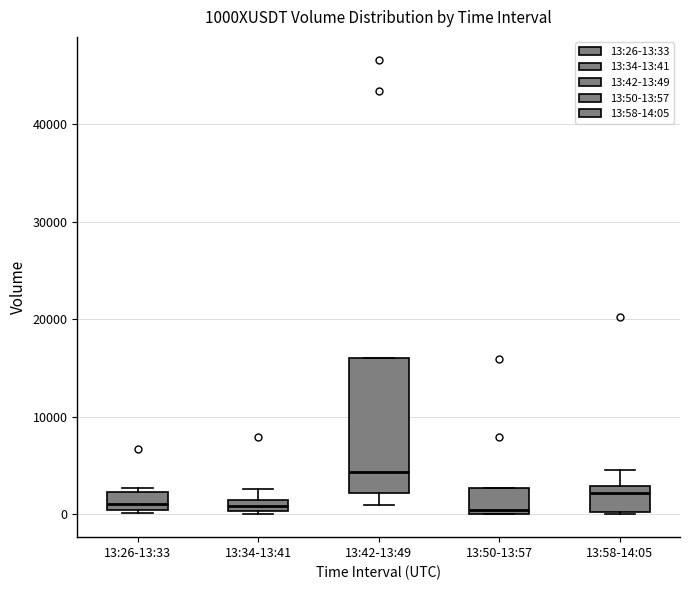

Comparing the boxes themselves (not the whiskers), which one is the tallest?

13:42-13:49